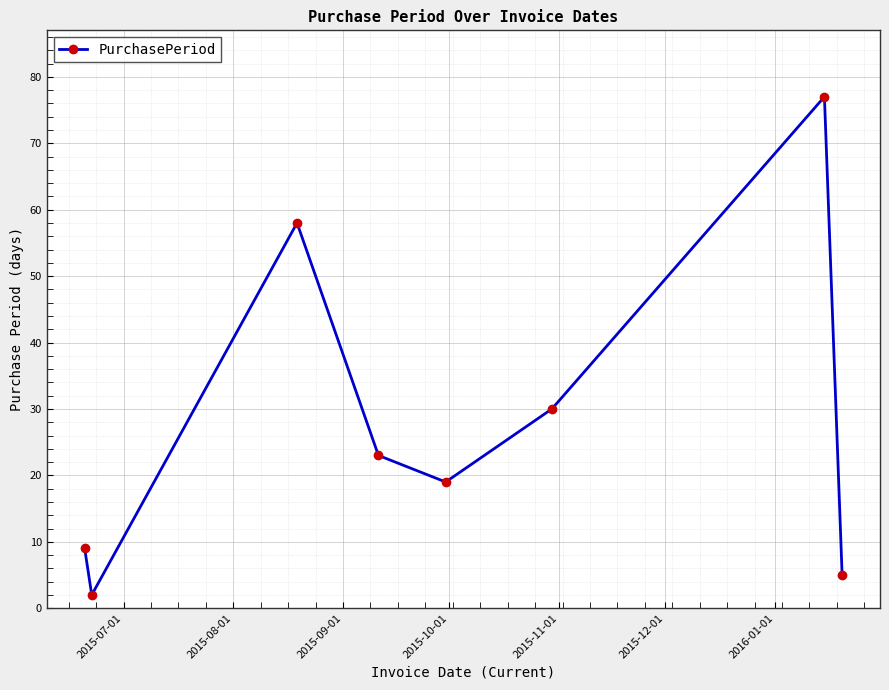

What is the average value?

28